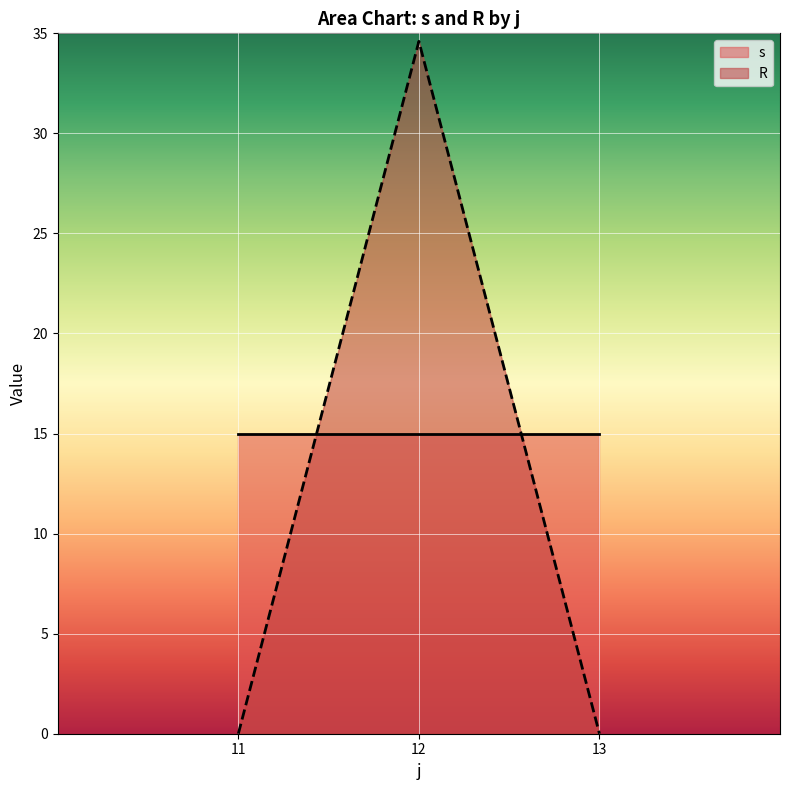

What is the difference between the highest and lowest values at 13?

15.0